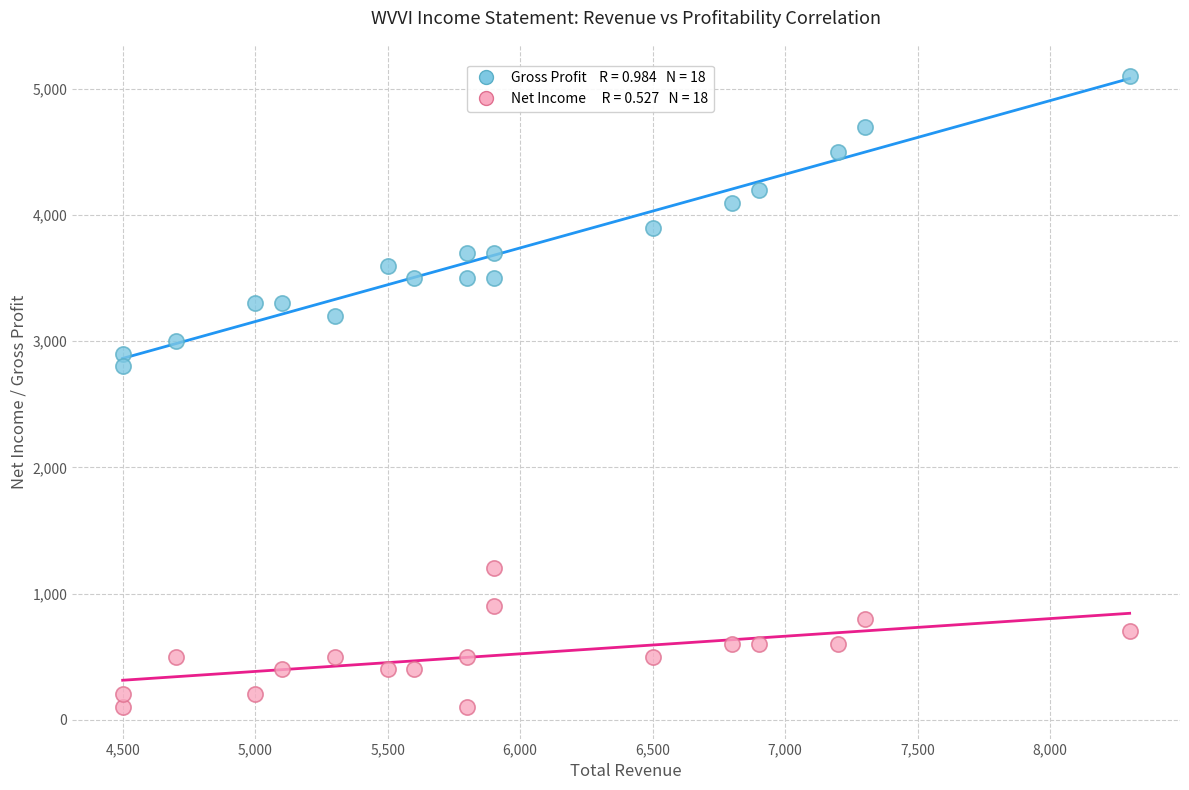

Across all series, what Y value is closest to 2600?

2800